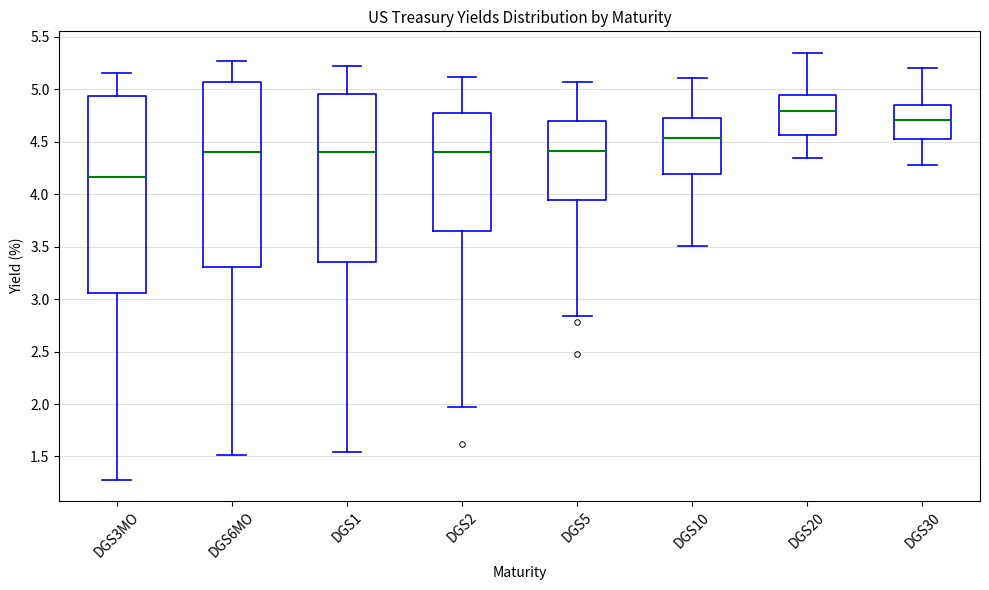

Where is the upper edge of the box for DGS30 on the y-axis? The values are not printed on the chart, so give them approximately, as read against the axis.

4.85